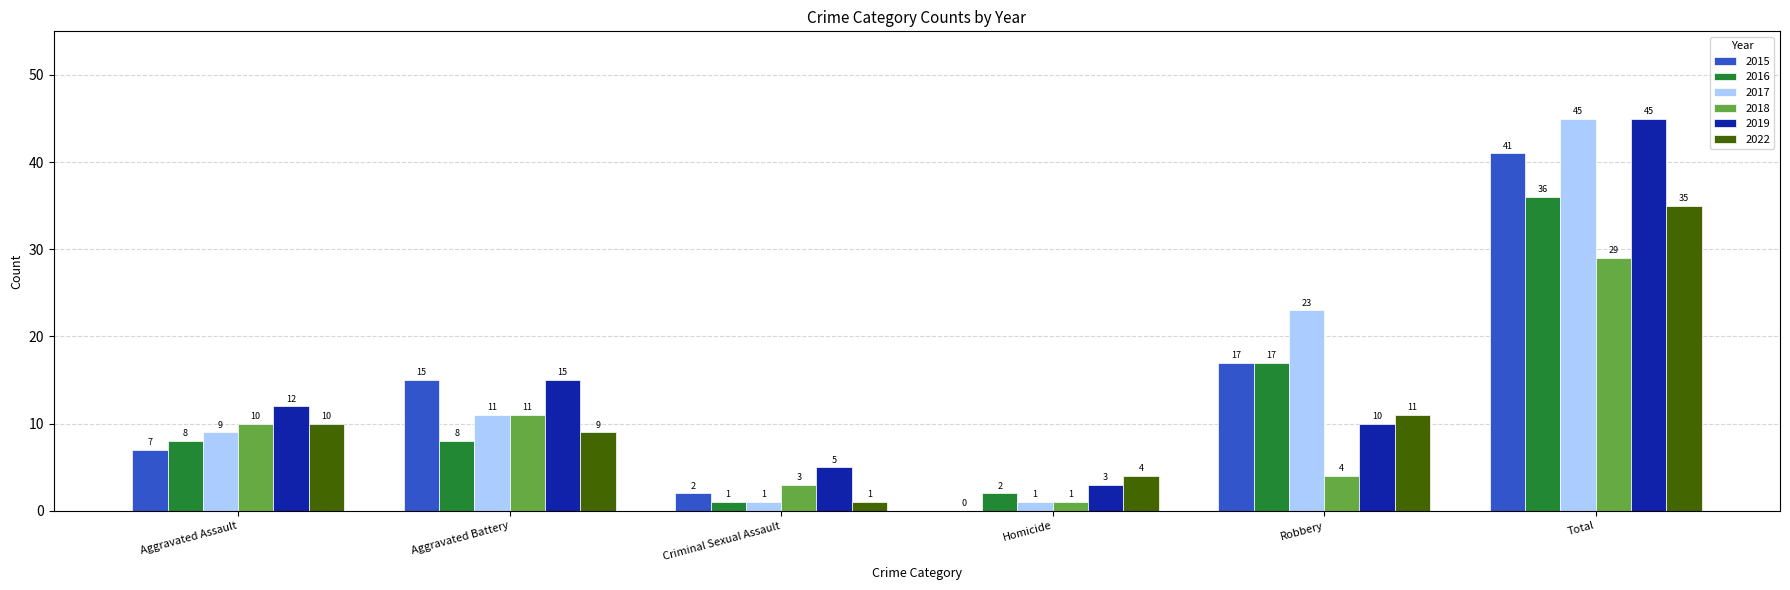

The 2019 series shows 9 at Aggravated Battery. True or false?

False